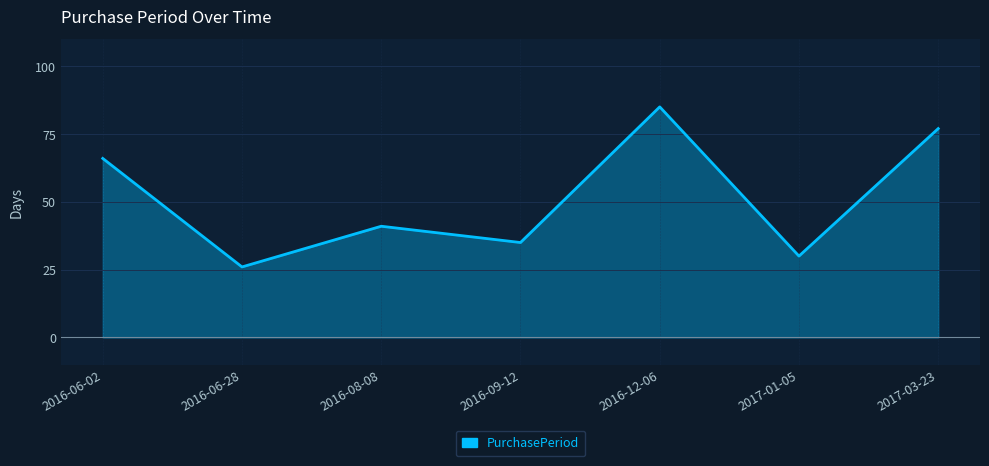

What is the change in value from 2016-08-08 to 2017-03-23?

+36